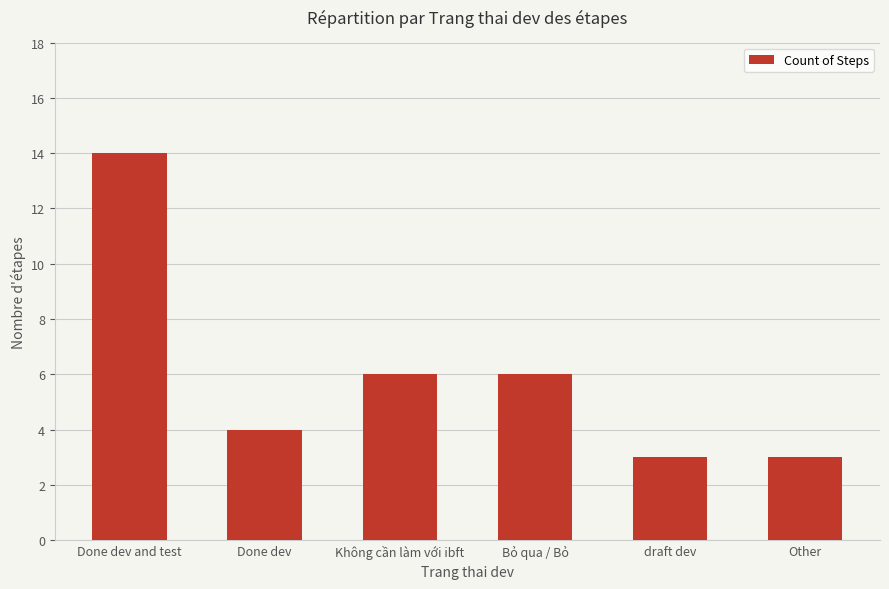

What is the maximum value shown in the chart?

14